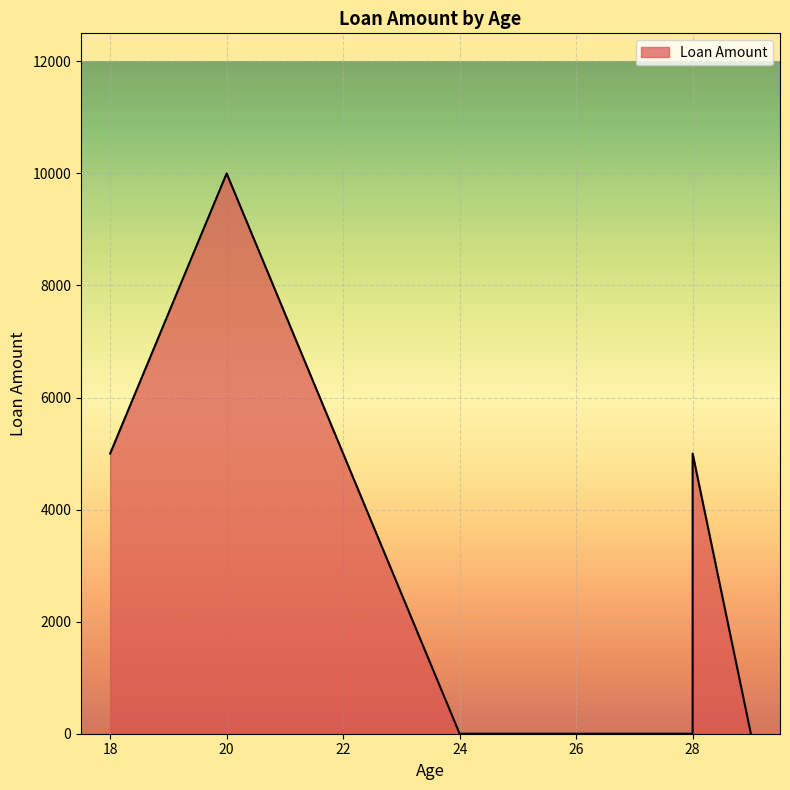

At which category does the chart reach its peak across all series?

20